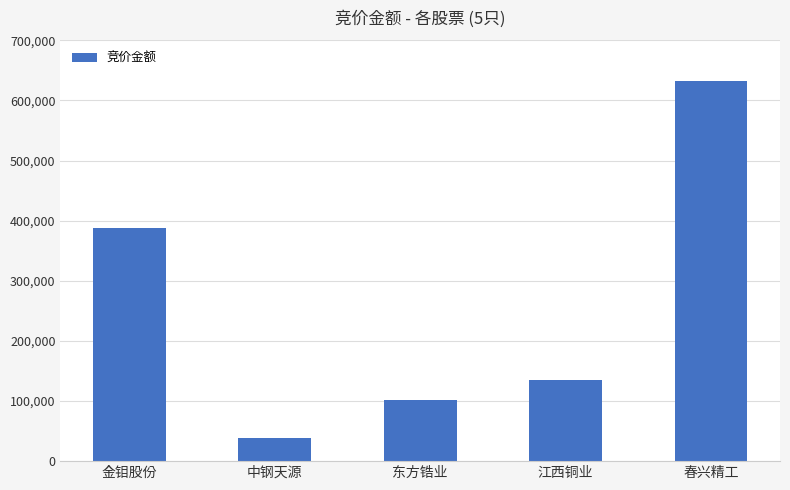

What is the change in value from 金钼股份 to 中钢天源?

-349317